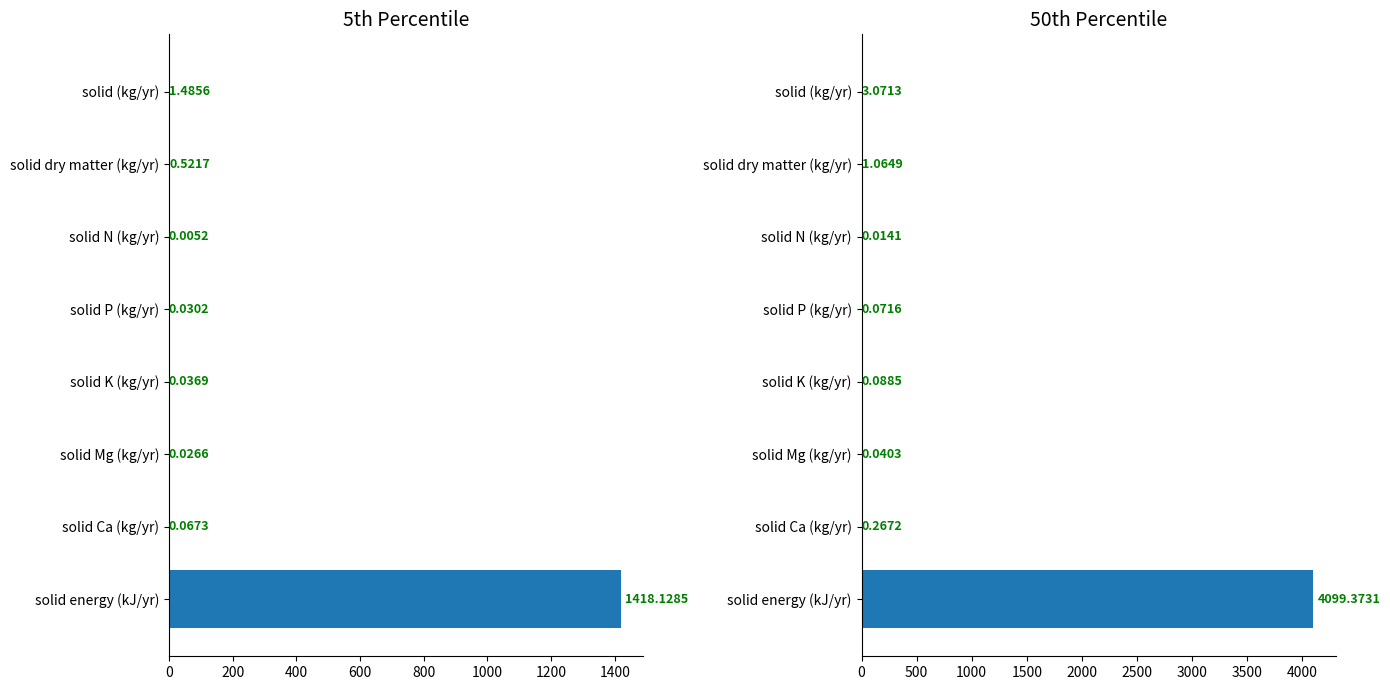

Does the chart contain any negative values?

No